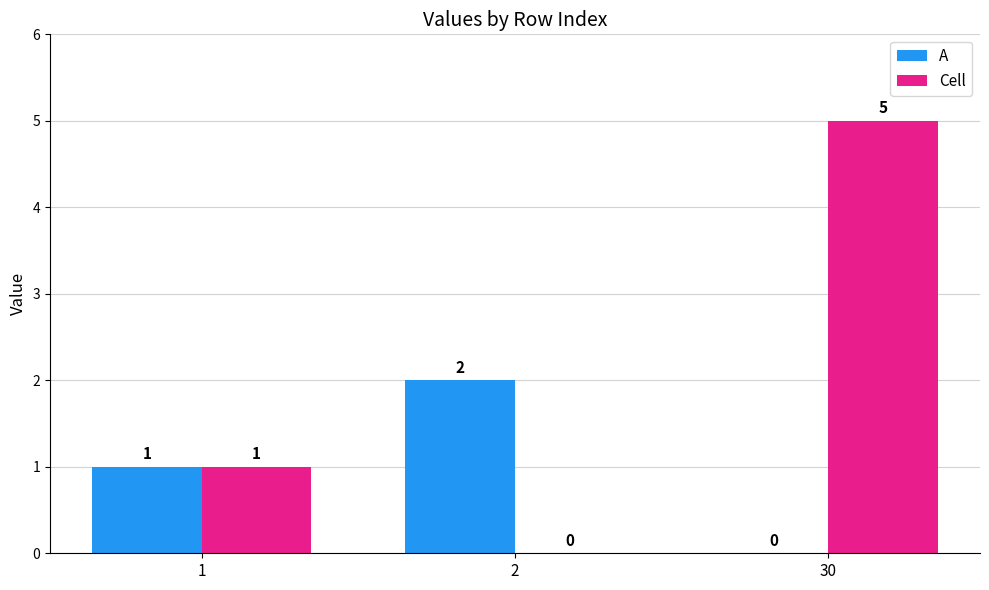

What is the sum of the A values at 1 and 2?

3